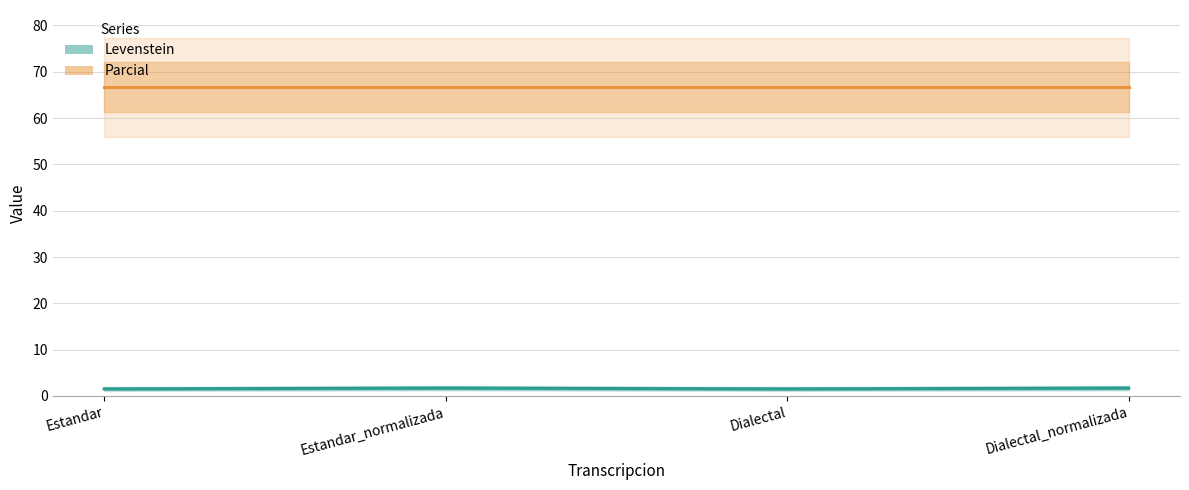

Which series has the largest total across all categories?

Parcial